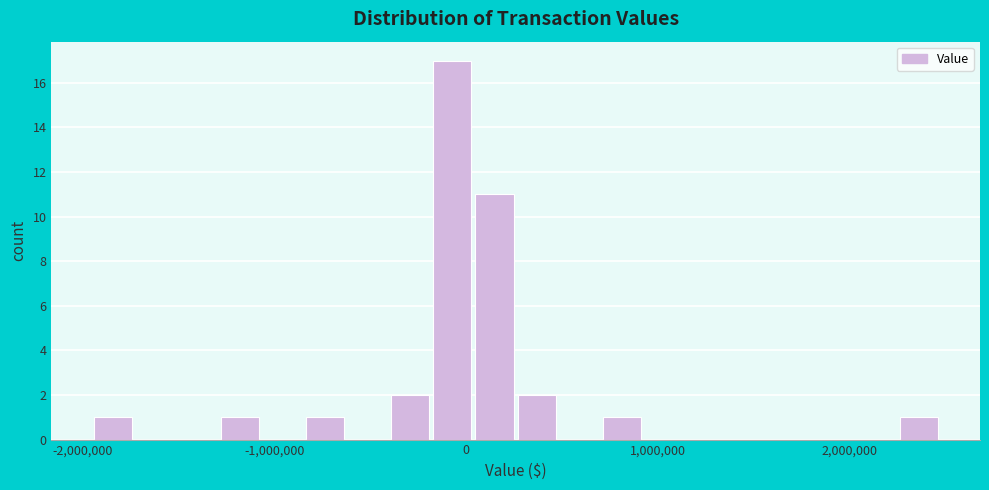

Read against the x-axis, roughly where is the centre of the tallest bar?

-100000